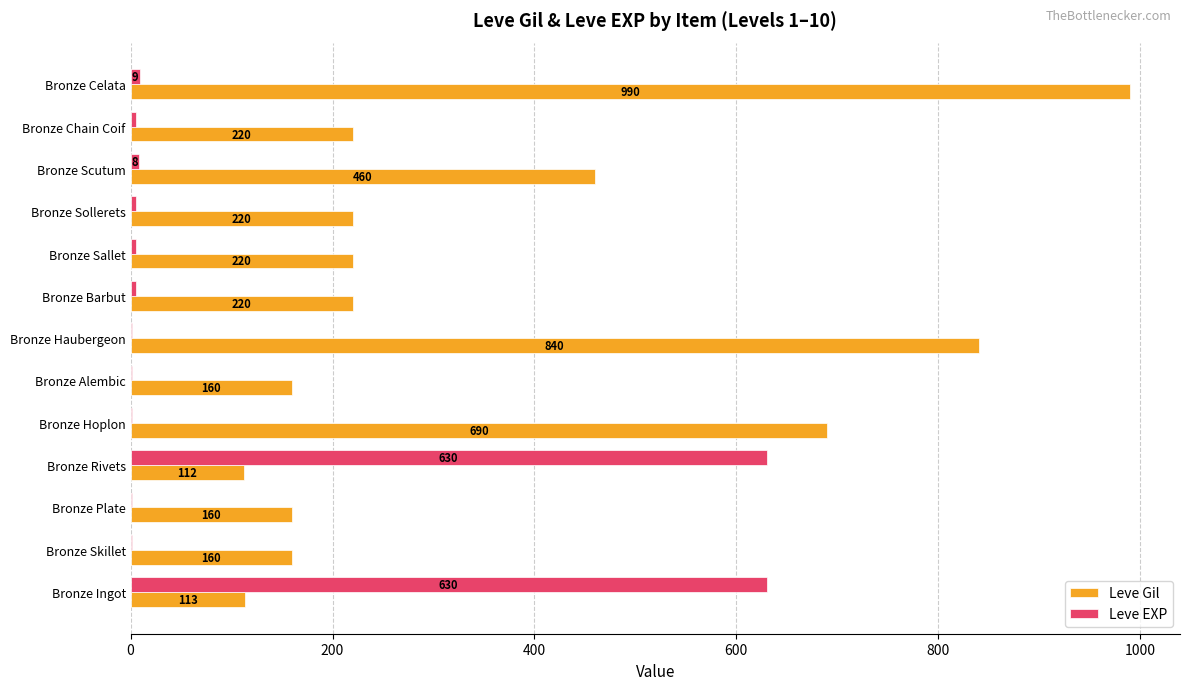

The Leve Gil series shows 177 at Bronze Hoplon. True or false?

False